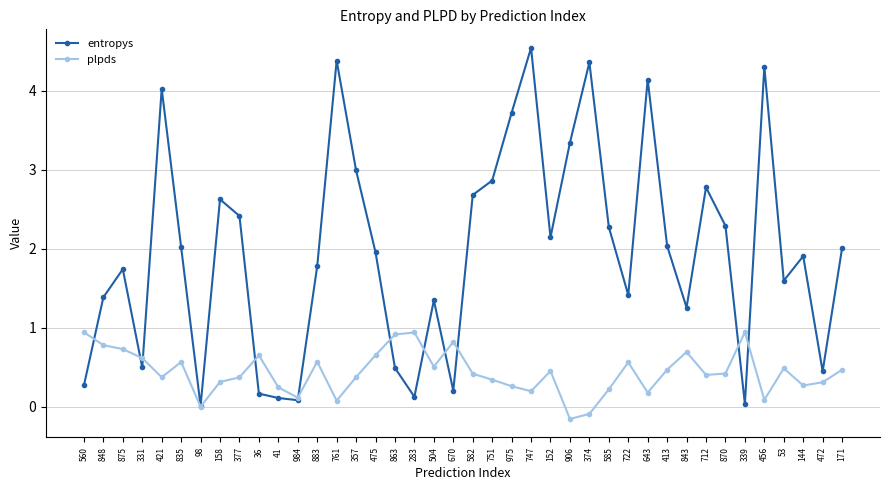

Between which two adjacent categories do entropys and plpds first intersect?

560 and 848